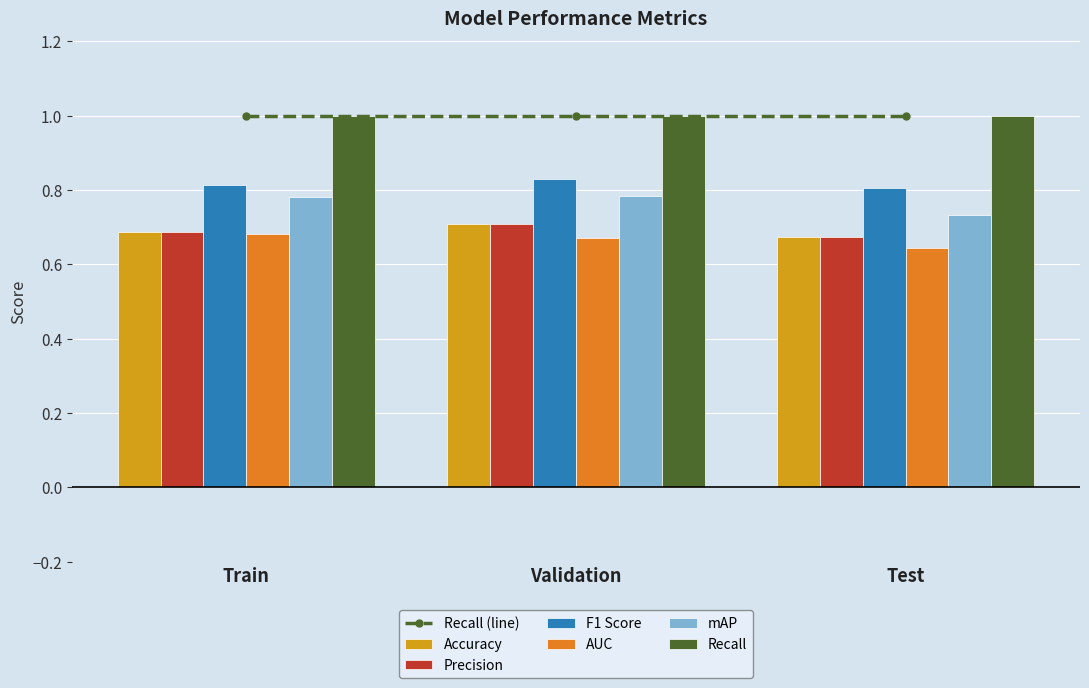

Is it true that F1 Score equals 0.8 at Validation?

True